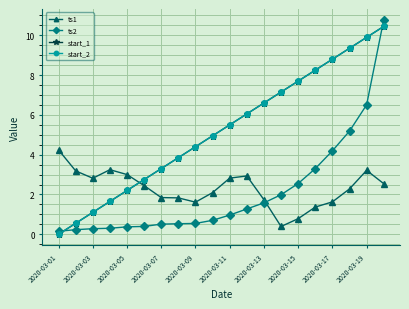

Does the chart have visible grid lines?

Yes